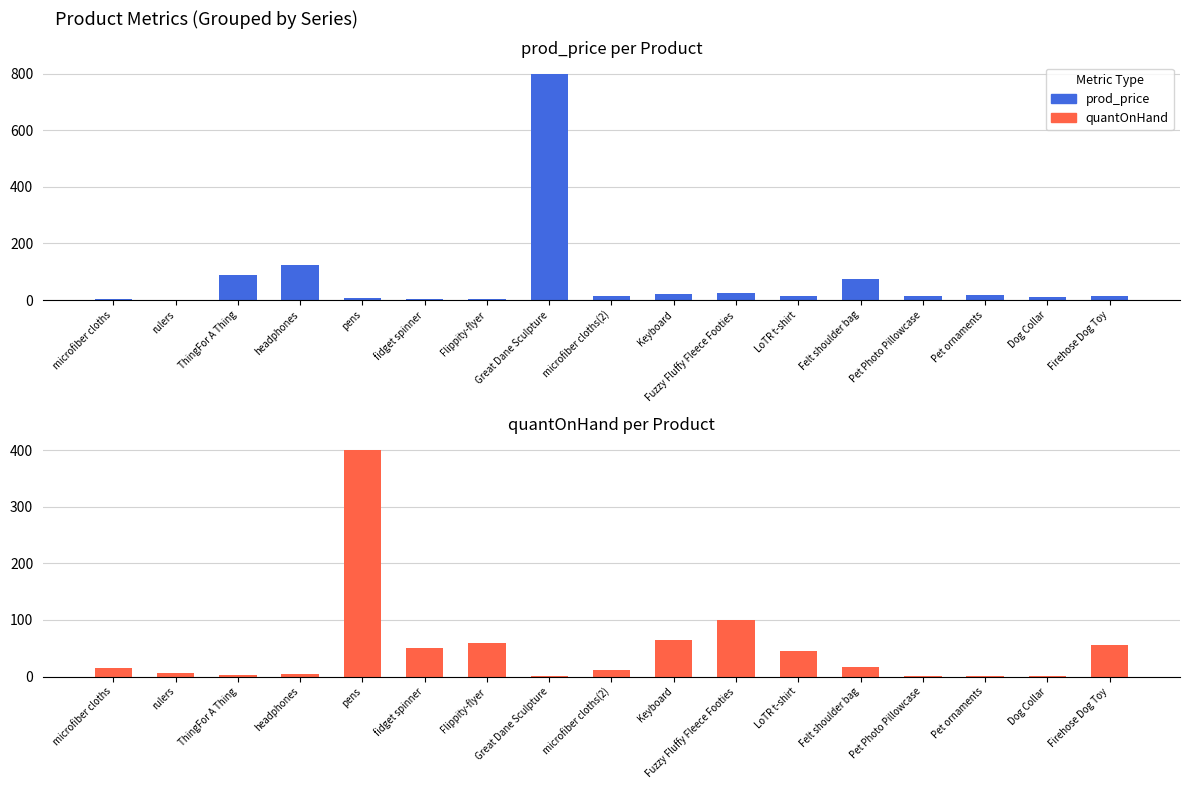

Which series changed the most between Dog Collar and Firehose Dog Toy?

quantOnHand